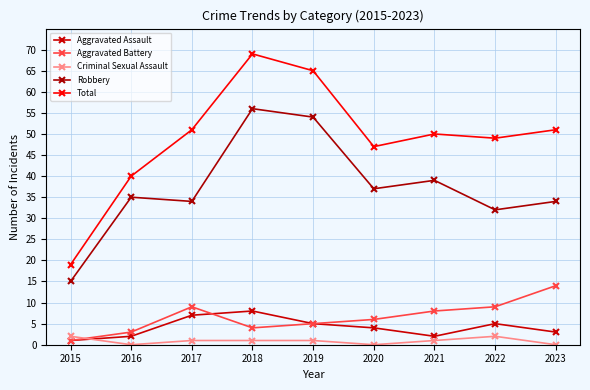

Is the value of Total at 2020 greater than the value of Aggravated Assault at 2019?

Yes